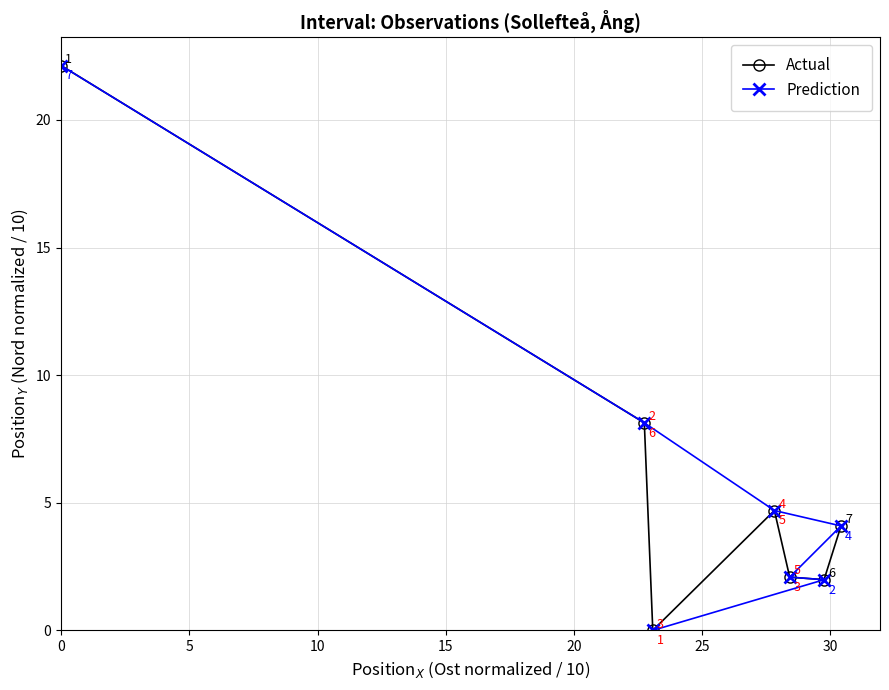

How many values in the Prediction series are below 4?

3